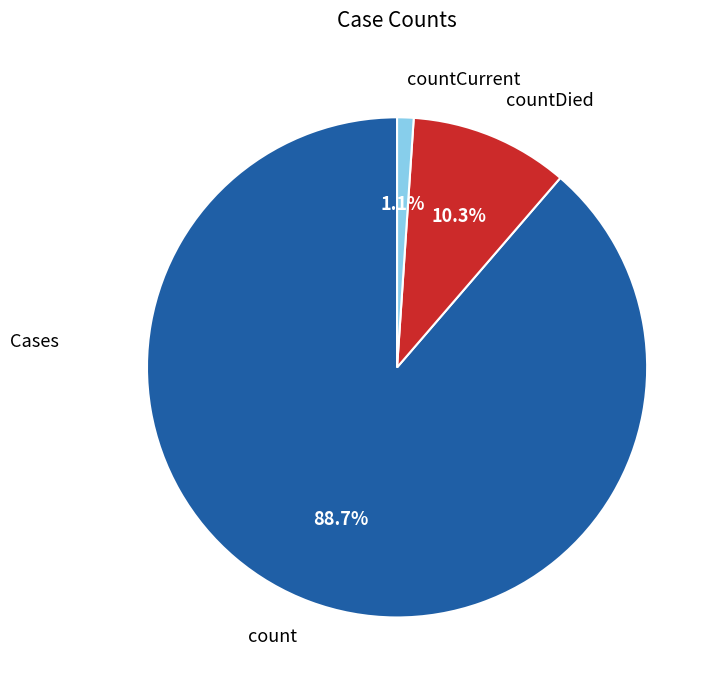

True or false: countCurrent accounts for 1% of the total.

True